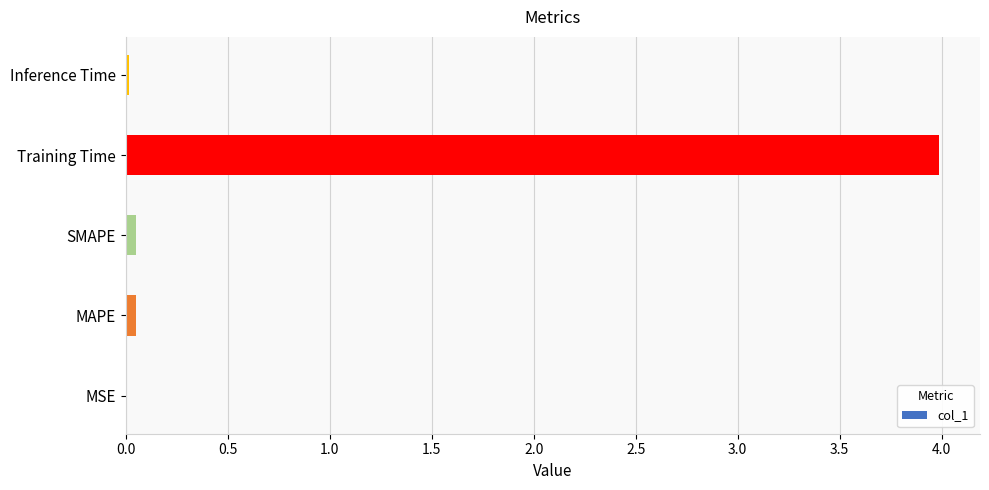

What is the sum of all values?

4.1